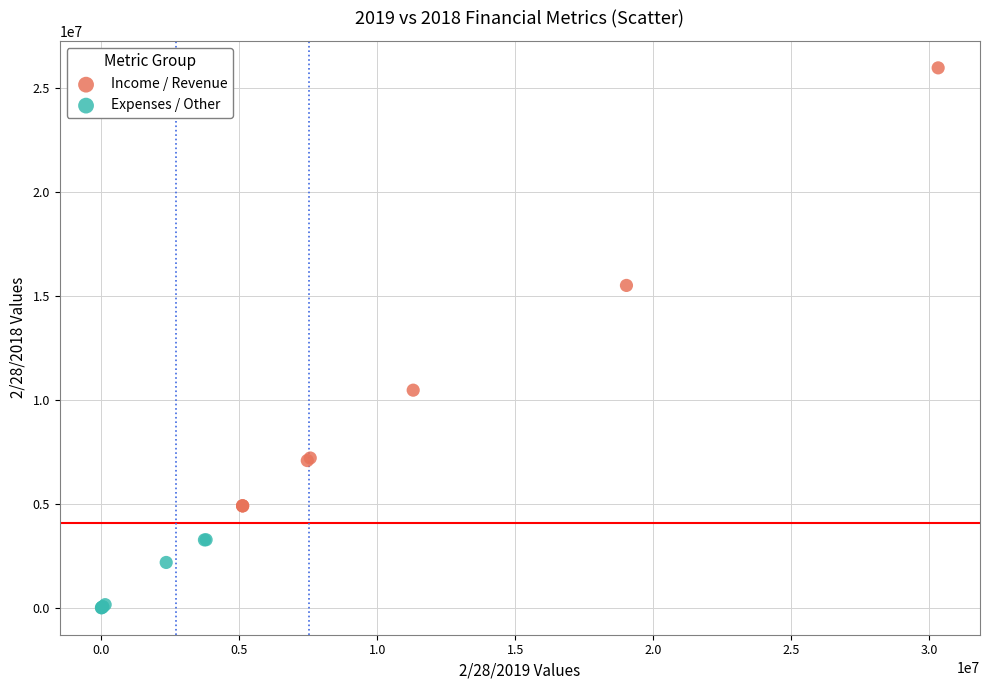

Which series has the largest Y range (max minus min)?

Income / Revenue